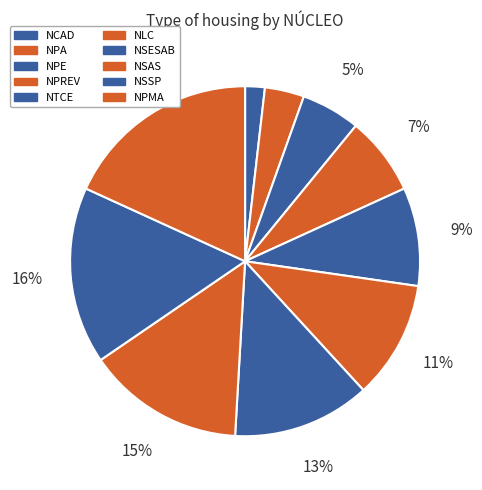

Count the number of slices in the pie.

10